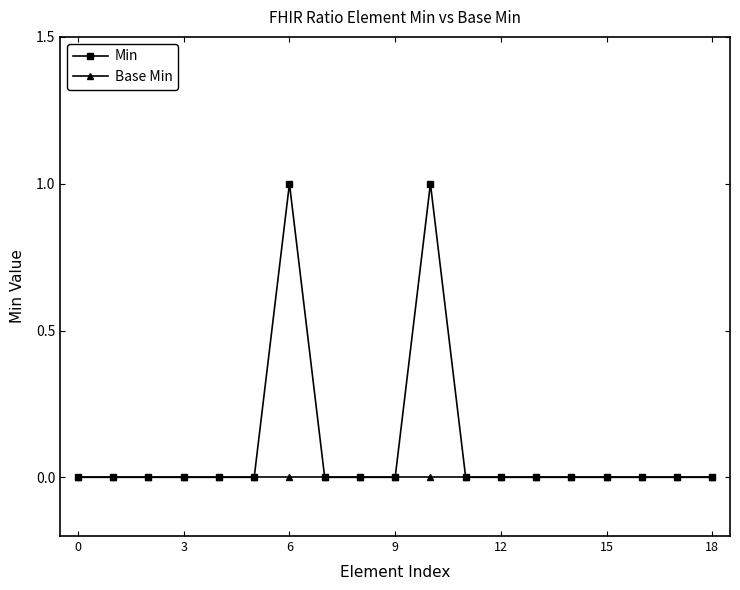

Which series has the largest total across all categories?

Min